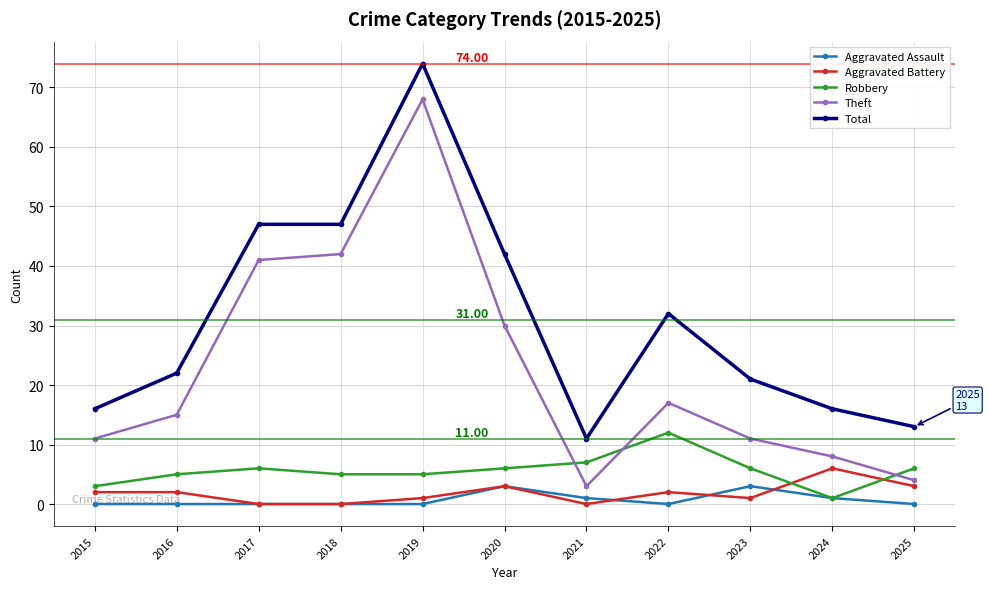

Which series has the largest total across all categories?

Total